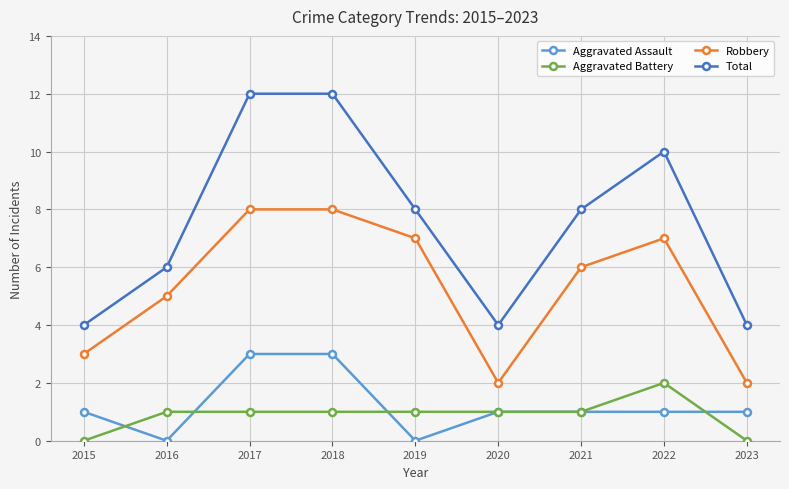

The value of Robbery at 2020 is 2. True or false?

True